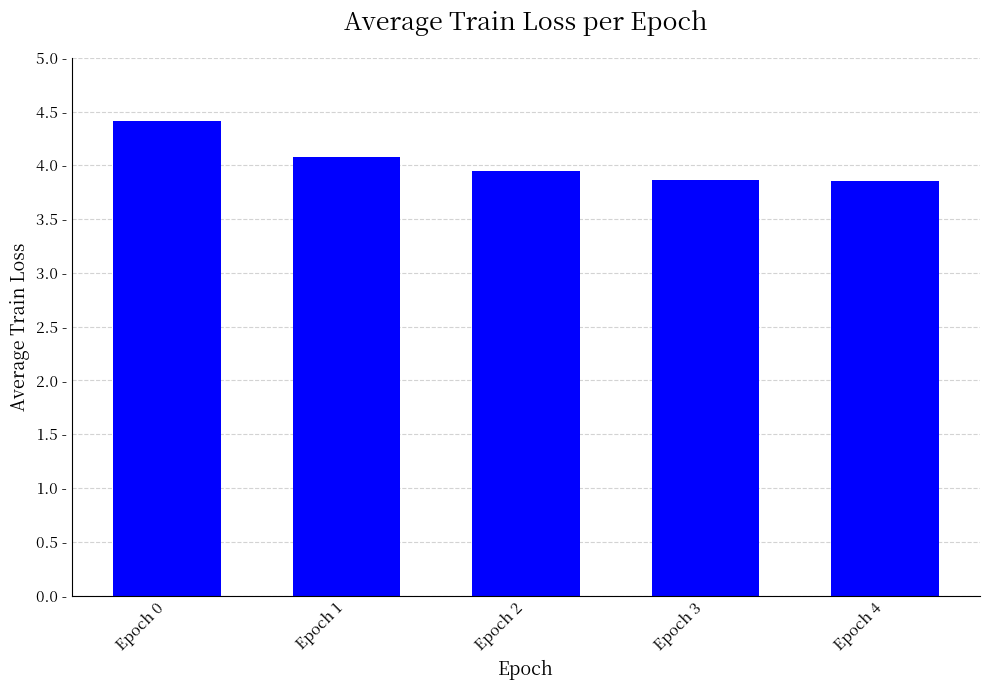

List the labels in order of value, largest first.

Epoch 0, Epoch 1, Epoch 2, Epoch 3, Epoch 4